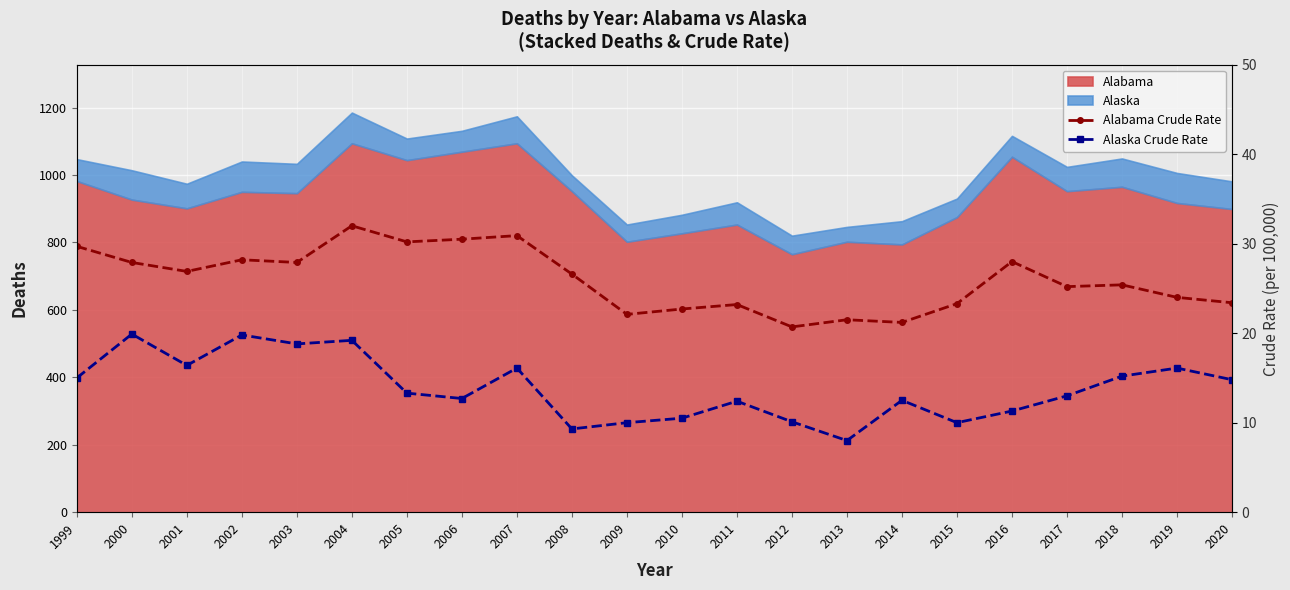

How many lines are shown in the chart?

2